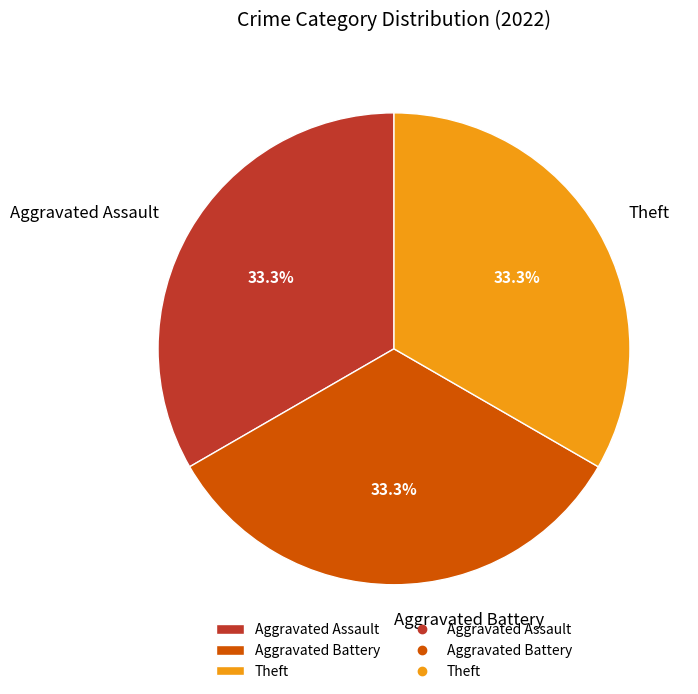

Approximately how many times larger is the value at Aggravated Battery compared to Theft?

1.0